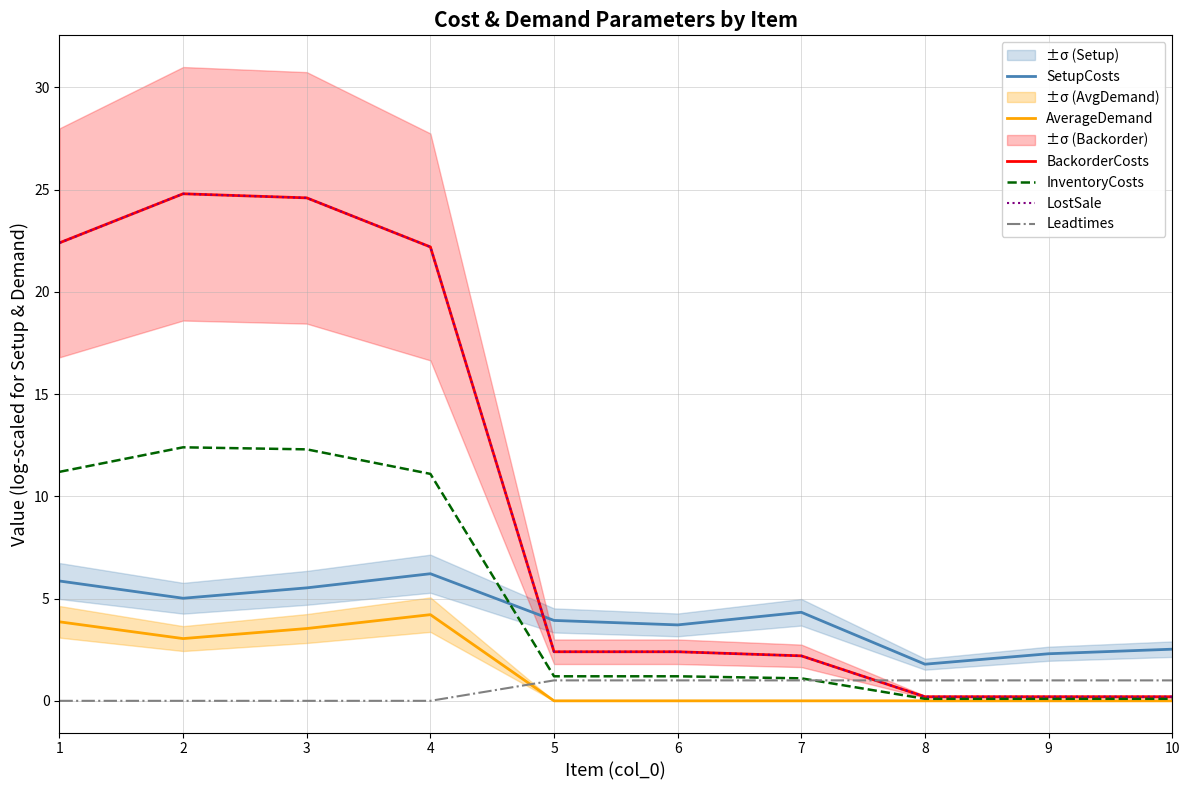

What is the difference between the highest and lowest values at 3?

24.6